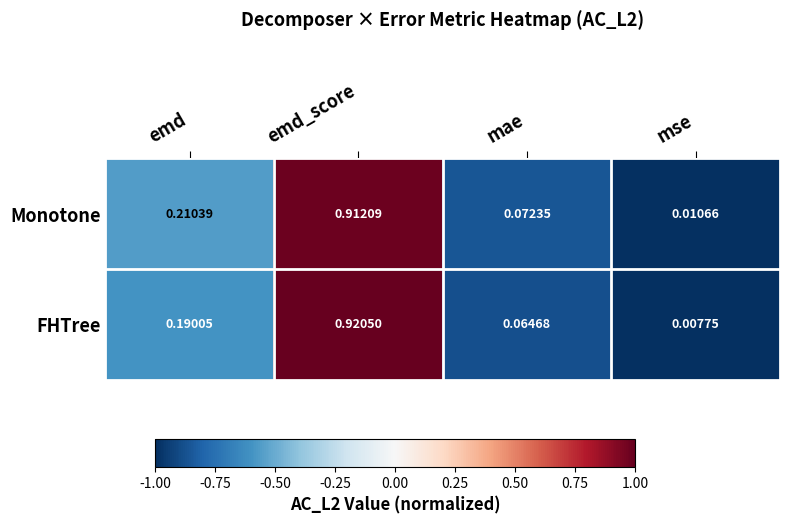

Which series has the largest total across all categories?

Monotone